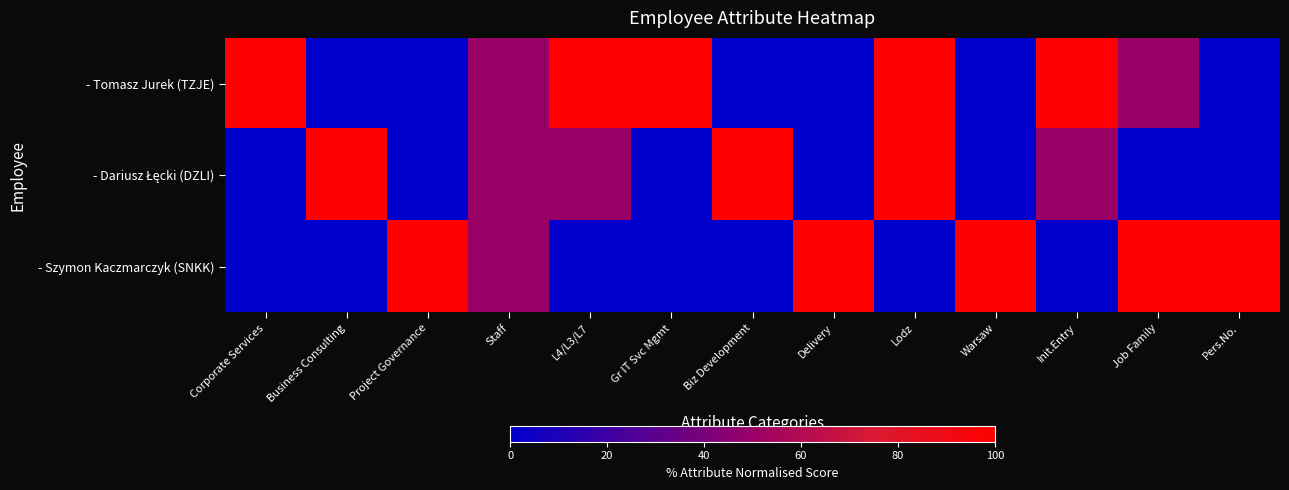

At Lodz, list the series in order from smallest to largest.

- Szymon Kaczmarczyk (SNKK), - Tomasz Jurek (TZJE), - Dariusz Łęcki (DZLI)